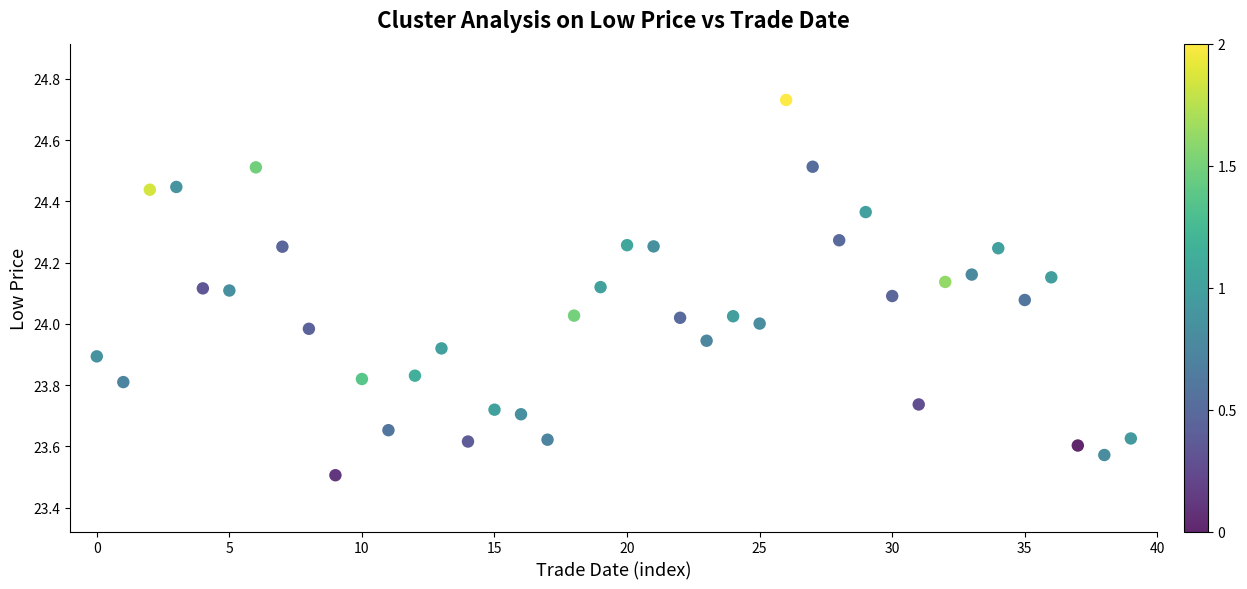

What is the range of Y values (max minus min)?

1.2